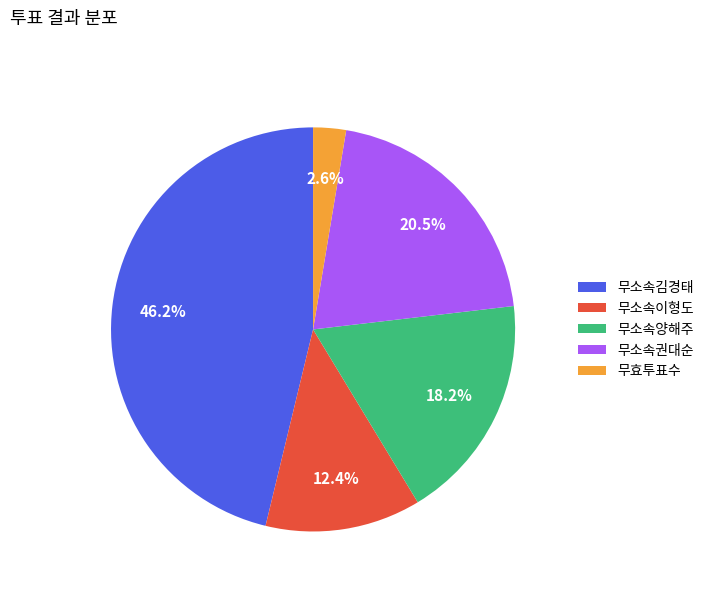

Is there any slice that represents more than half of the pie?

No